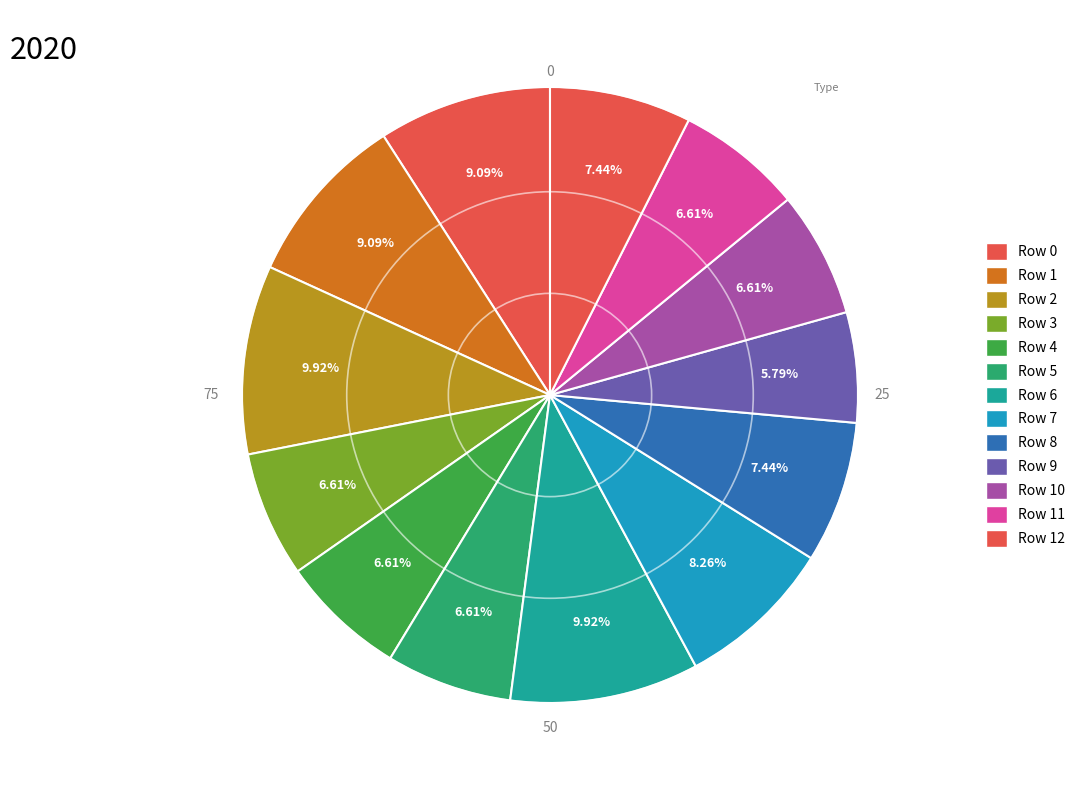

Count the number of slices in the pie.

13